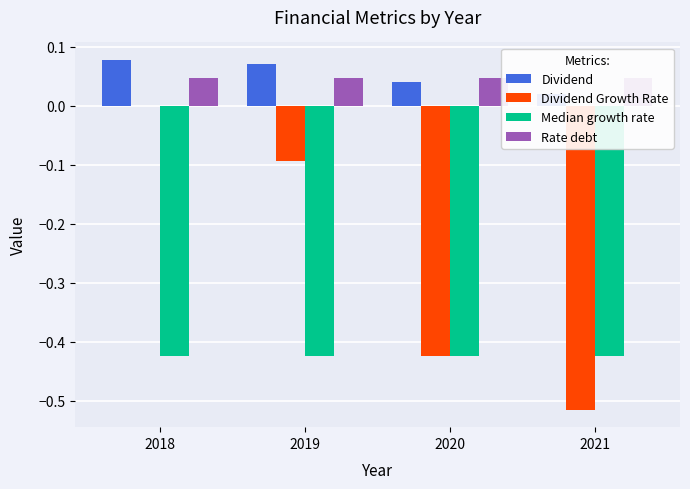

Reading left to right, what are all the values shown in this chart?

Dividend: 0.1	0.1	0.0	0.0
Dividend Growth Rate: 0.0	-0.1	-0.4	-0.5
Median growth rate: -0.4	-0.4	-0.4	-0.4
Rate debt: 0.0	0.0	0.0	0.0